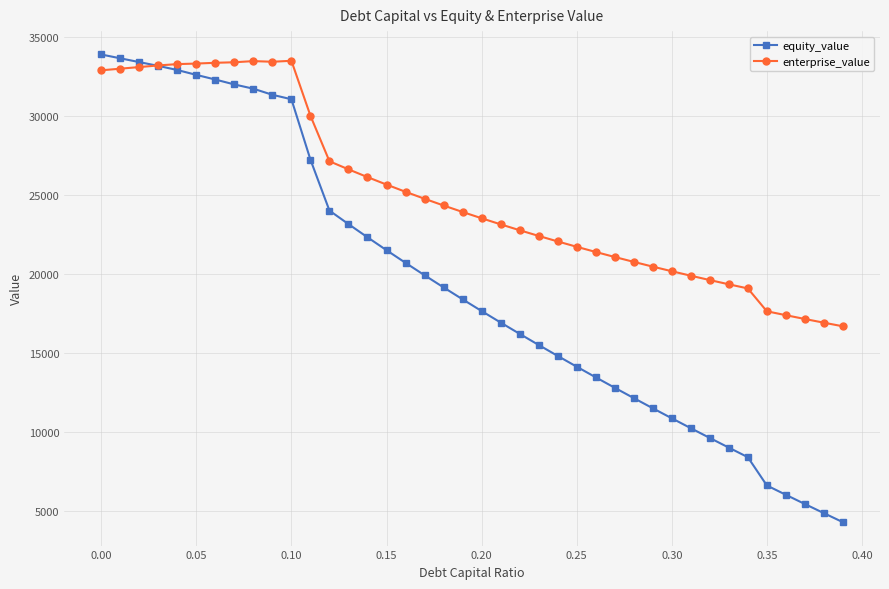

What is the minimum value shown in the chart?

4311.6